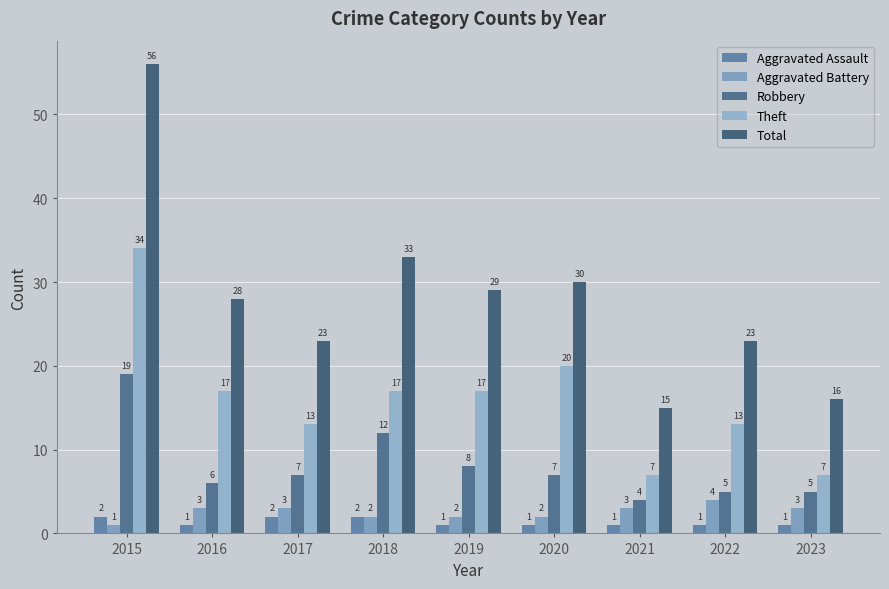

True or false: Robbery has a value of 12 at 2020.

False